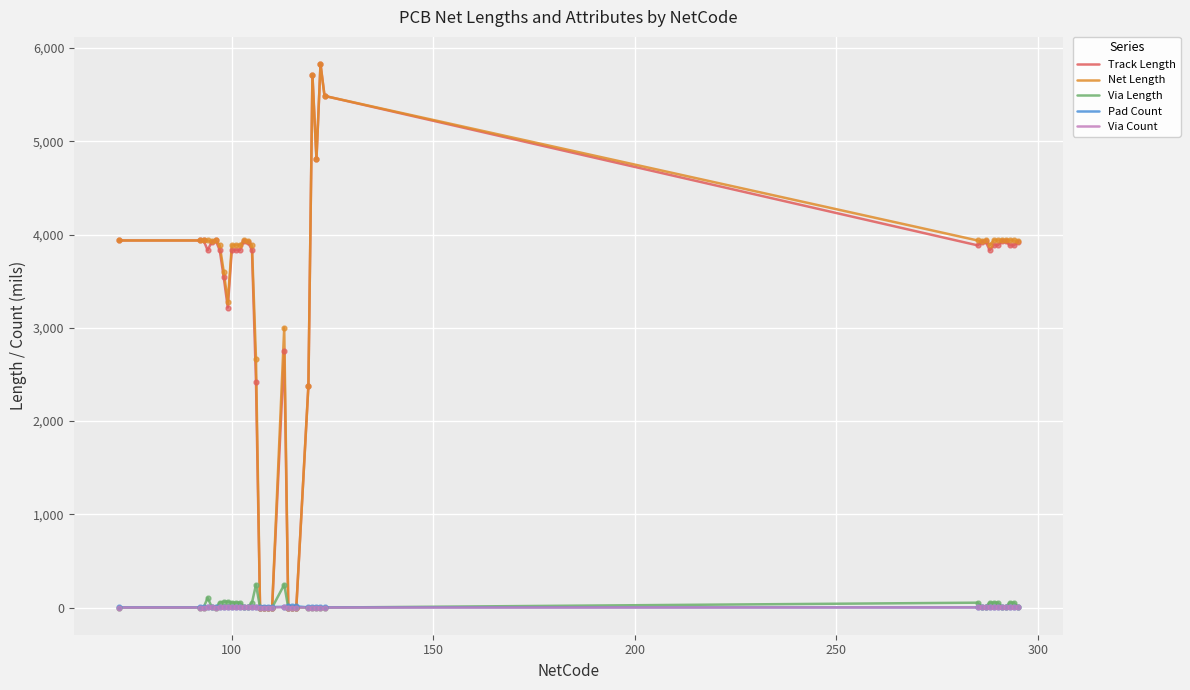

What is the greatest value displayed?

5828.9